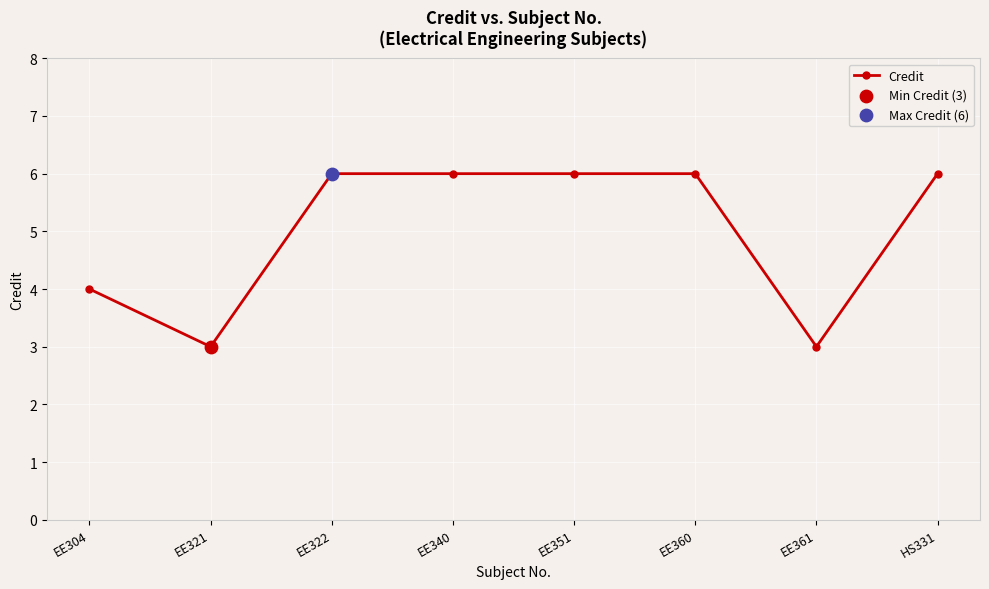

What is the change in value from EE321 to EE351?

+3